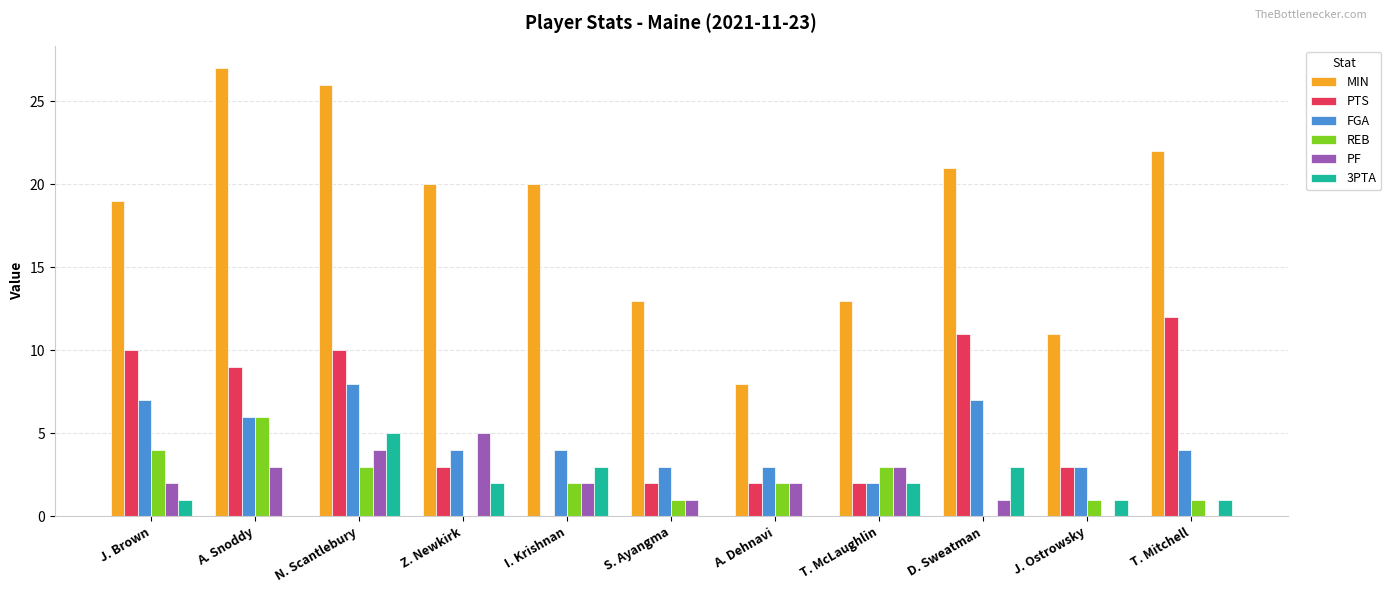

How many positive values does the PTS series have?

10